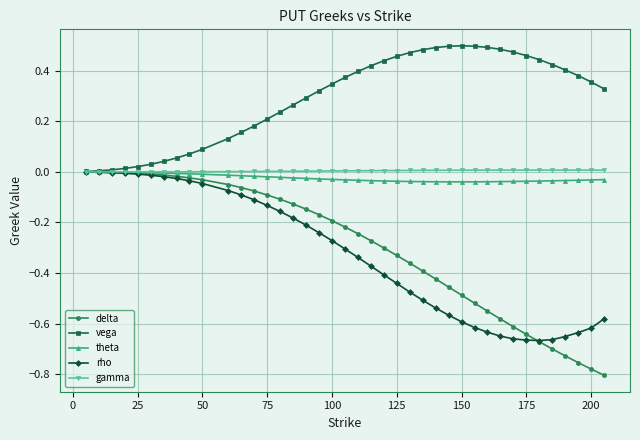

Which series has the largest total across all categories?

vega